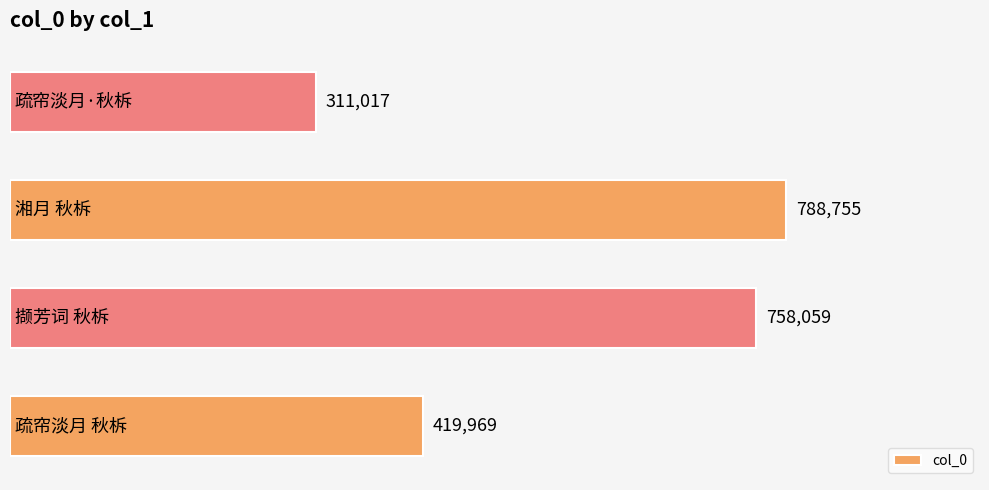

What is the greatest value displayed?

788755